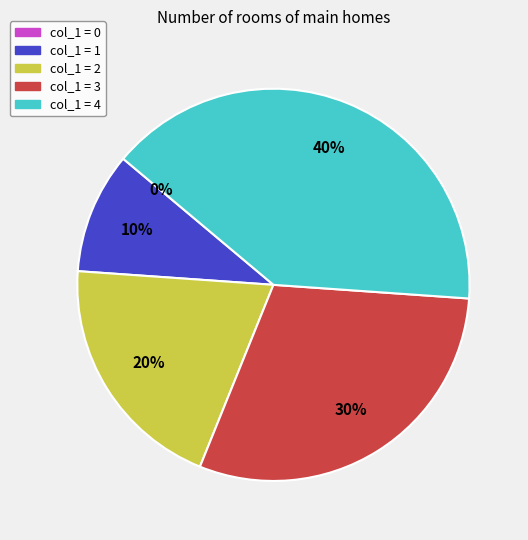

What is the largest slice in the pie chart?

4